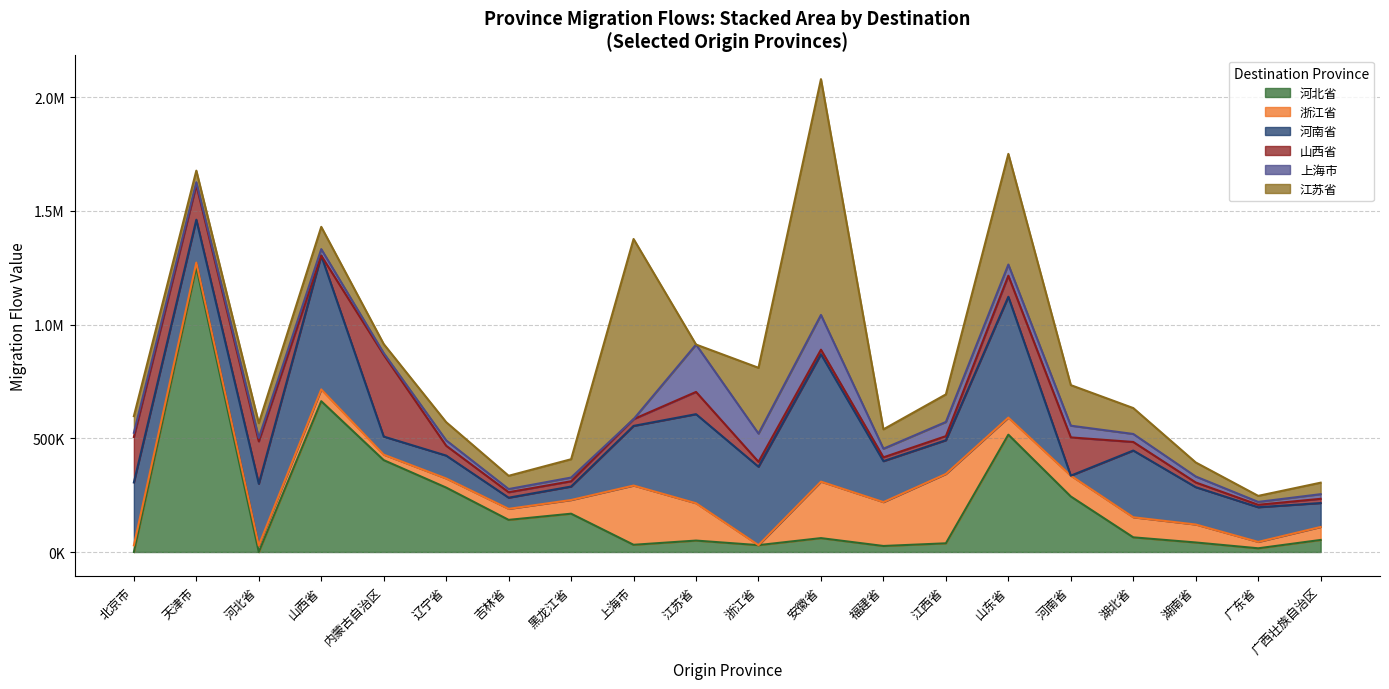

Reading left to right, what are all the values shown in this chart?

河北省: 北京市=0	天津市=1252778	河北省=0	山西省=663272	内蒙古自治区=404012	辽宁省=283333	吉林省=141358	黑龙江省=168519	上海市=31790	江苏省=50309	浙江省=30247	安徽省=61111	福建省=26543	江西省=38272	山东省=516049	河南省=244136	湖北省=64506	湖南省=41975	广东省=16358	广西壮族自治区=53086
浙江省: 北京市=29321	天津市=20062	河北省=28395	山西省=51852	内蒙古自治区=24074	辽宁省=40123	吉林省=48457	黑龙江省=60185	上海市=260494	江苏省=164198	浙江省=0	安徽省=248457	福建省=192901	江西省=304938	山东省=75000	河南省=91667	湖北省=88272	湖南省=79012	广东省=28086	广西壮族自治区=57099
河南省: 北京市=276543	天津市=188580	河北省=271605	山西省=588272	内蒙古自治区=79630	辽宁省=100617	吉林省=49074	黑龙江省=59259	上海市=262346	江苏省=391667	浙江省=344753	安徽省=560185	福建省=180247	江西省=148457	山东省=531481	河南省=0	湖北省=293519	湖南省=164198	广东省=152469	广西壮族自治区=105247
山西省: 北京市=200000	天津市=152778	河北省=186728	山西省=0	内蒙古自治区=359568	辽宁省=43210	吉林省=24074	黑龙江省=23148	上海市=29630	江苏省=97840	浙江省=21605	安徽省=20062	福建省=16667	江西省=17901	山东省=92593	河南省=168210	湖北省=37654	湖南省=20679	广东省=10802	广西壮族自治区=18519
上海市: 北京市=18519	天津市=12037	河北省=14815	山西省=28704	内蒙古自治区=7407	辽宁省=23765	吉林省=13889	黑龙江省=16358	上海市=0	江苏省=208333	浙江省=124074	安徽省=152778	福建省=37963	江西省=62346	山东省=49074	河南省=51543	湖北省=35185	湖南省=26235	广东省=12654	广西壮族自治区=20370
江苏省: 北京市=73148	天津市=50926	河北省=65123	山西省=97840	内蒙古自治区=39815	辽宁省=79938	吉林省=58333	黑龙江省=80556	上海市=792284	江苏省=0	浙江省=289506	安徽省=1037037	福建省=85185	江西省=121296	山东省=486728	河南省=178395	湖北省=113889	湖南省=61728	广东省=26543	广西壮族自治区=50617